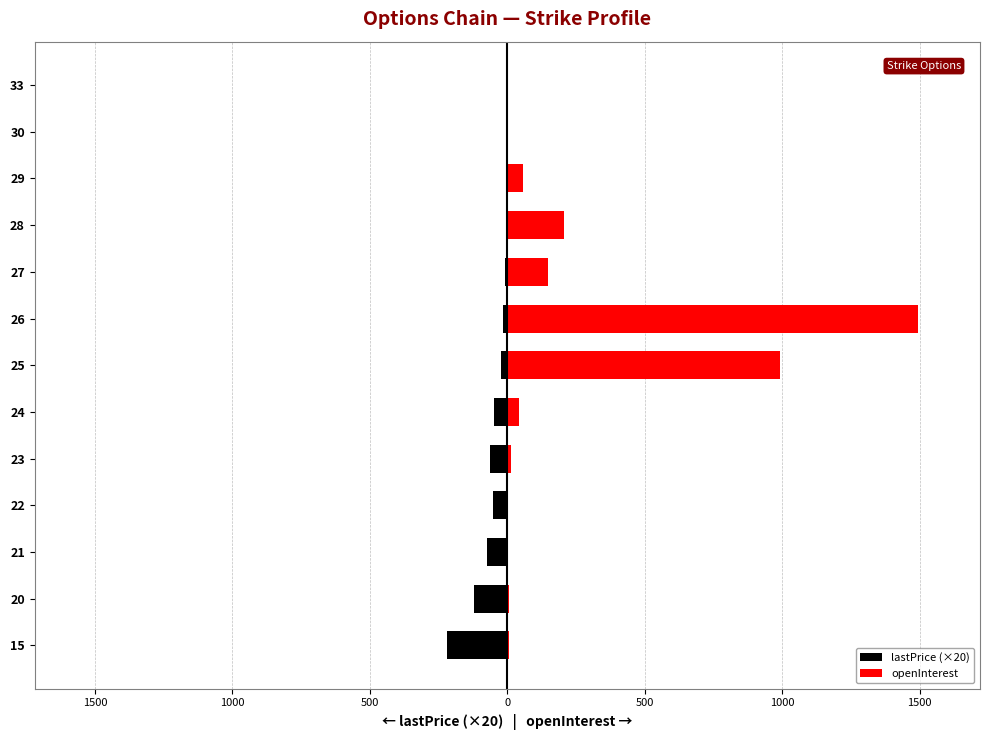

At how many categories does at least one series exceed 742?

2